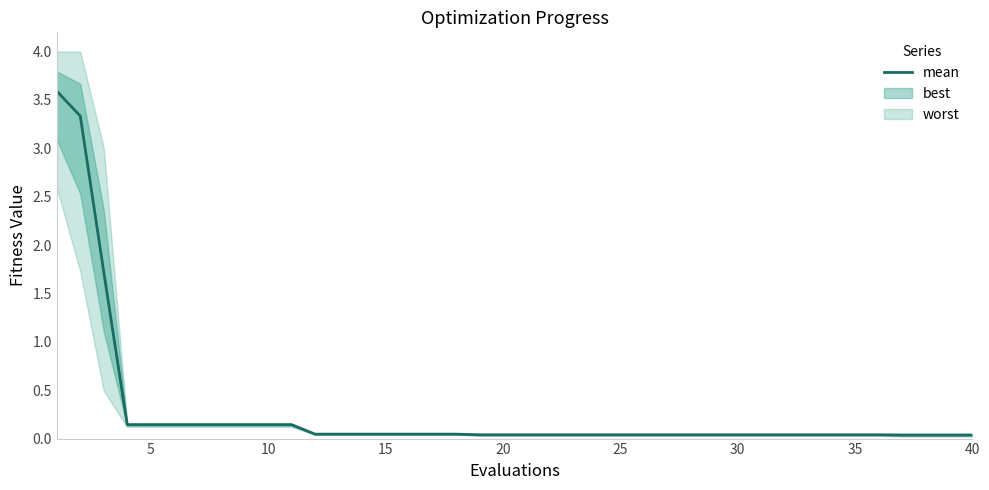

True or false: the data shows 0.0 at 40.

False